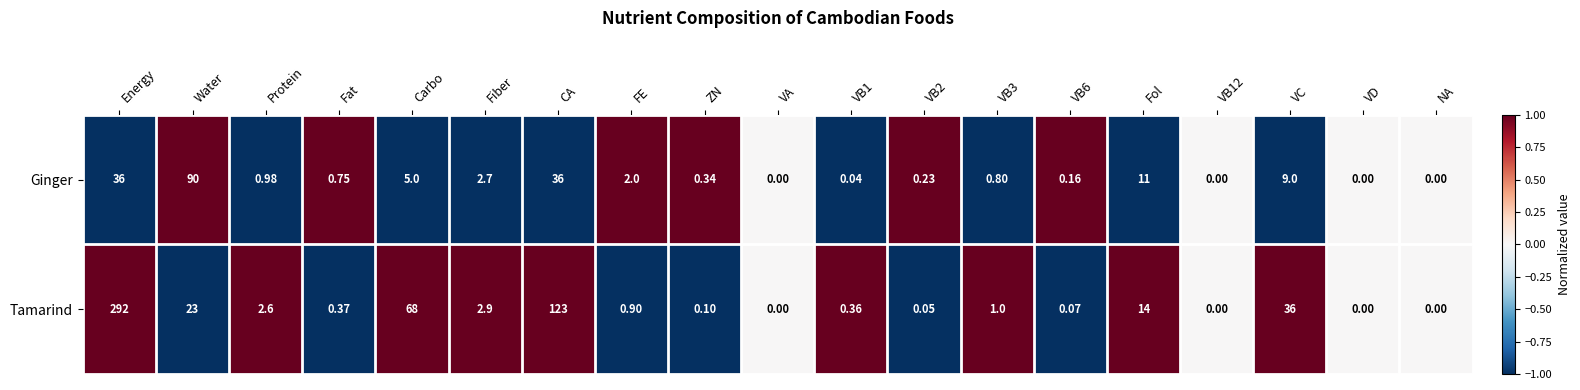

Count the number of categories in the chart.

19